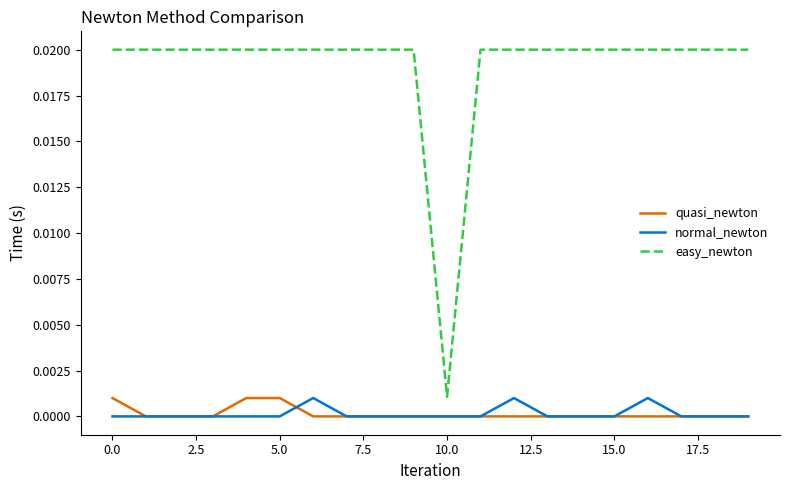

True or false: quasi_newton and easy_newton intersect in this chart.

False